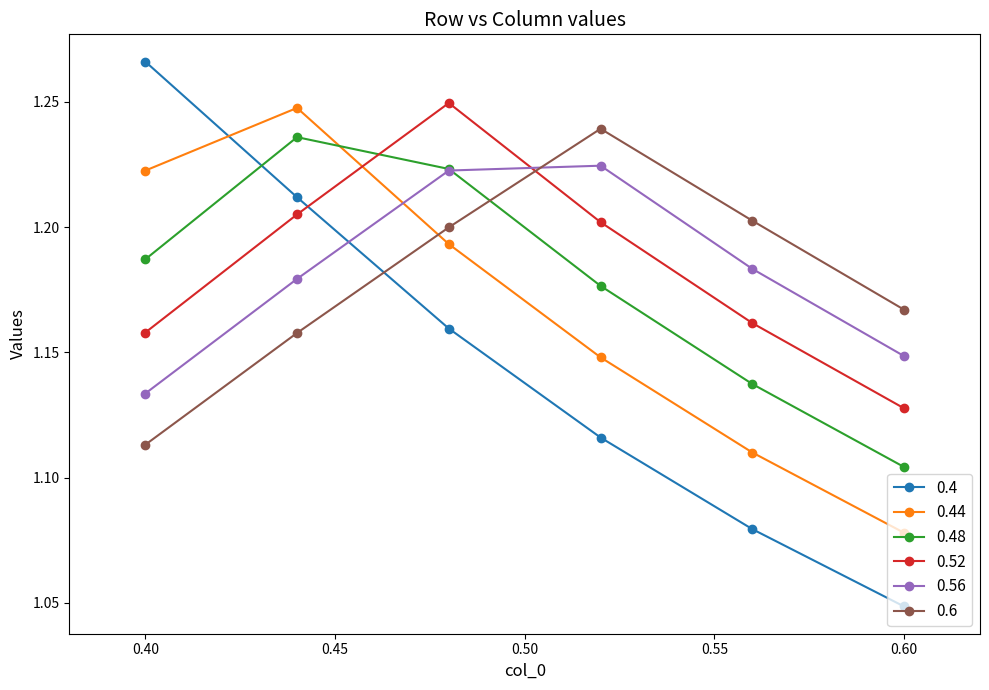

How many 0.4 values are between 1 and 2?

6